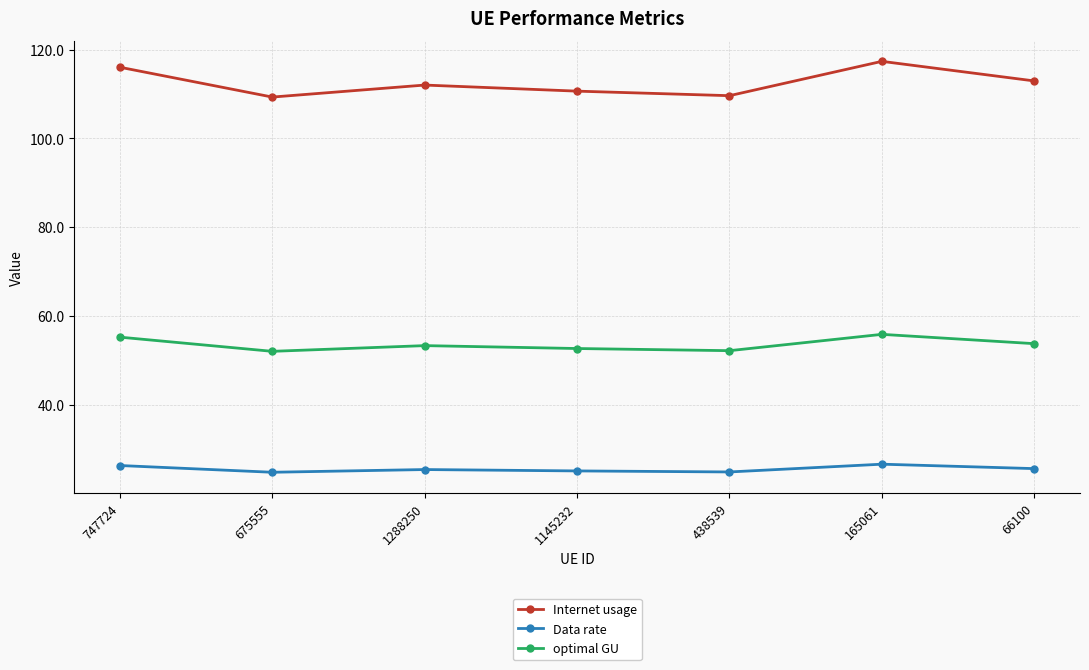

What is the label of the 6th point from the left?

165061